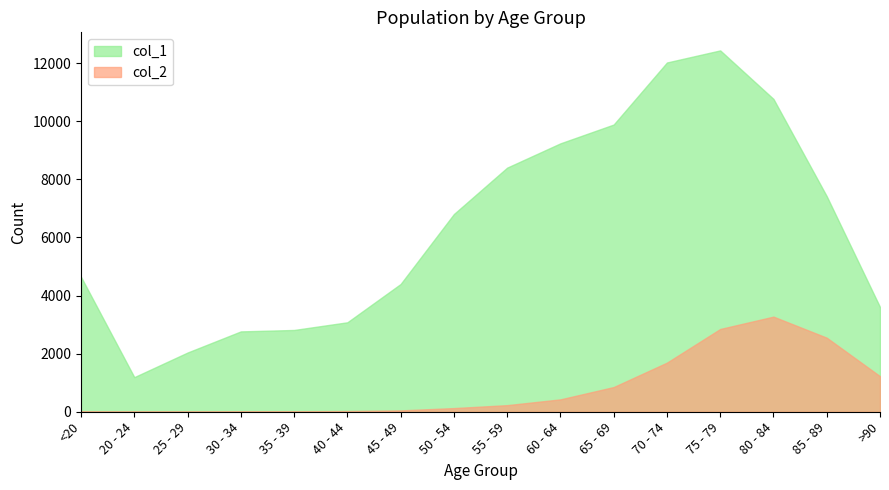

At which category does the chart reach its minimum across all series?

25 - 29